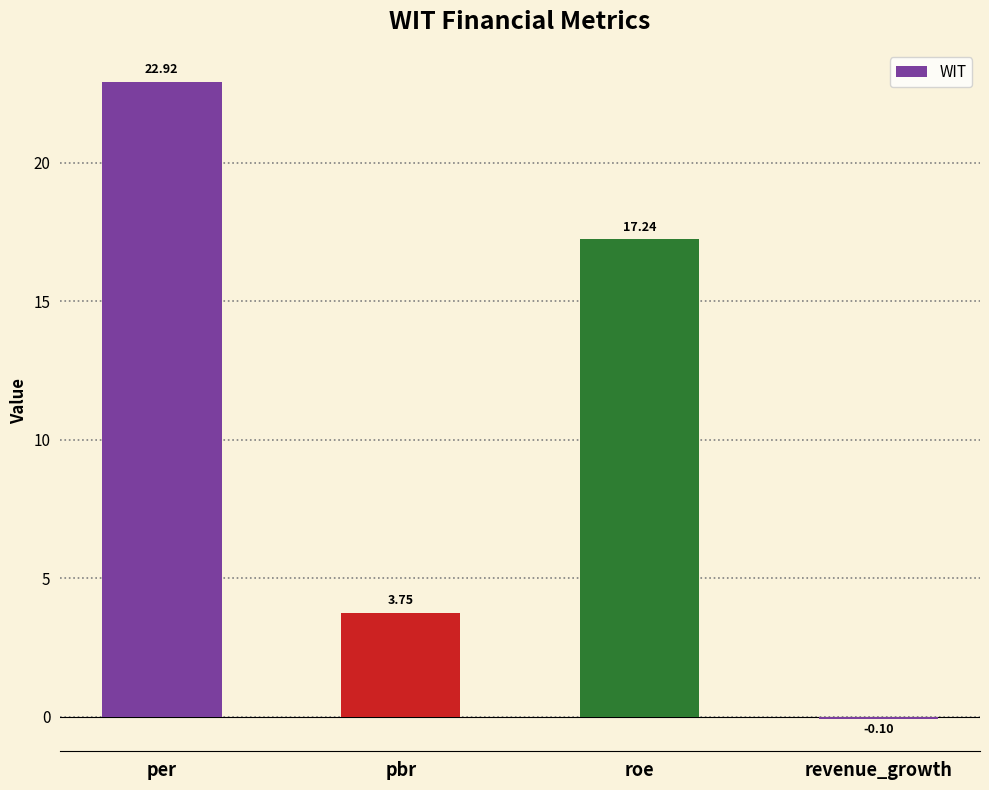

What is the smallest value displayed?

-0.1